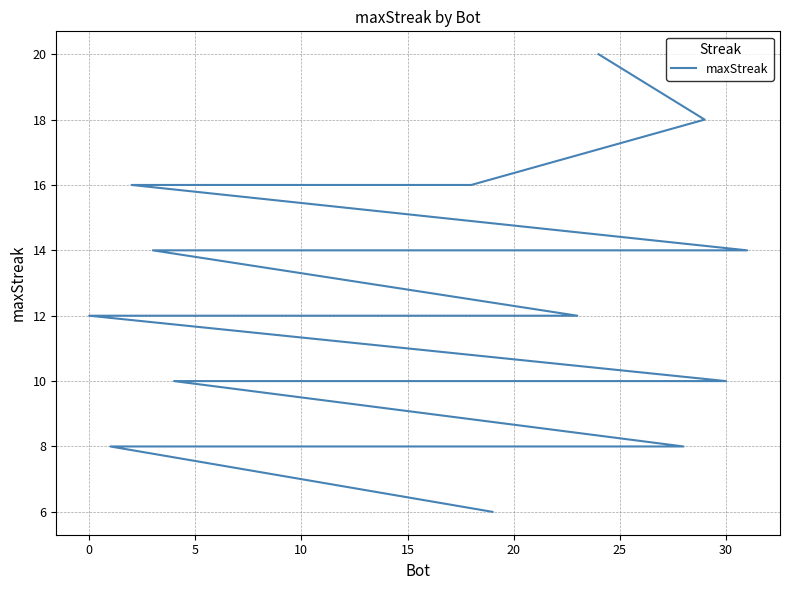

Is it true that the value at 24 is 13?

False